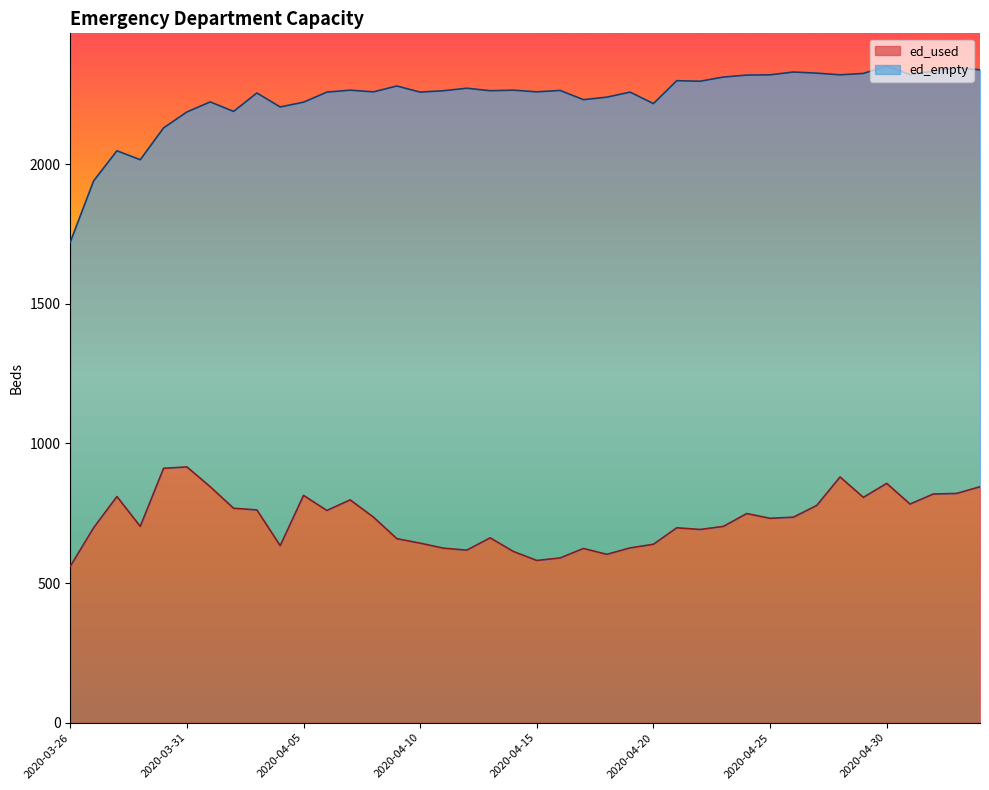

True or false: the data shows 1256 at 2020-03-29.

False